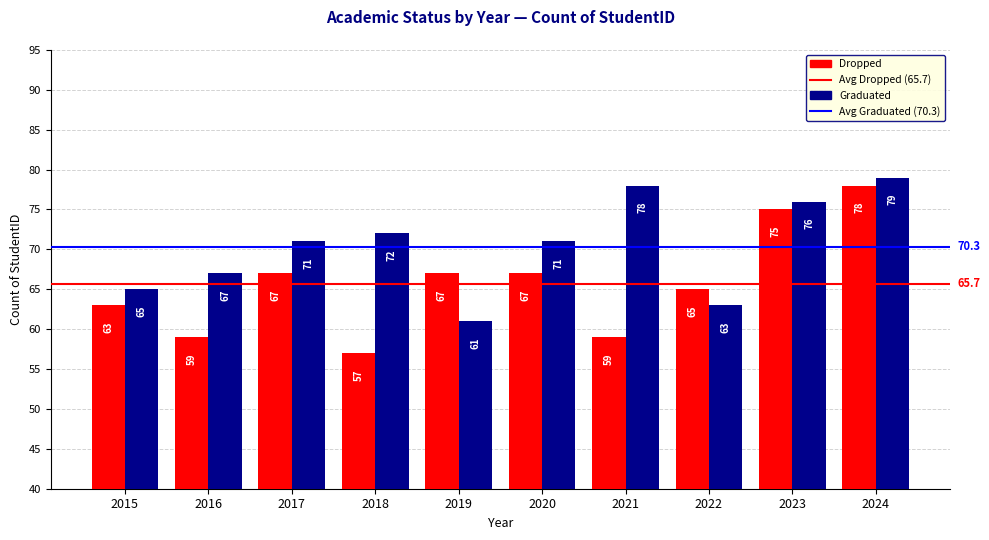

The Dropped series shows 57 at 2018. True or false?

True